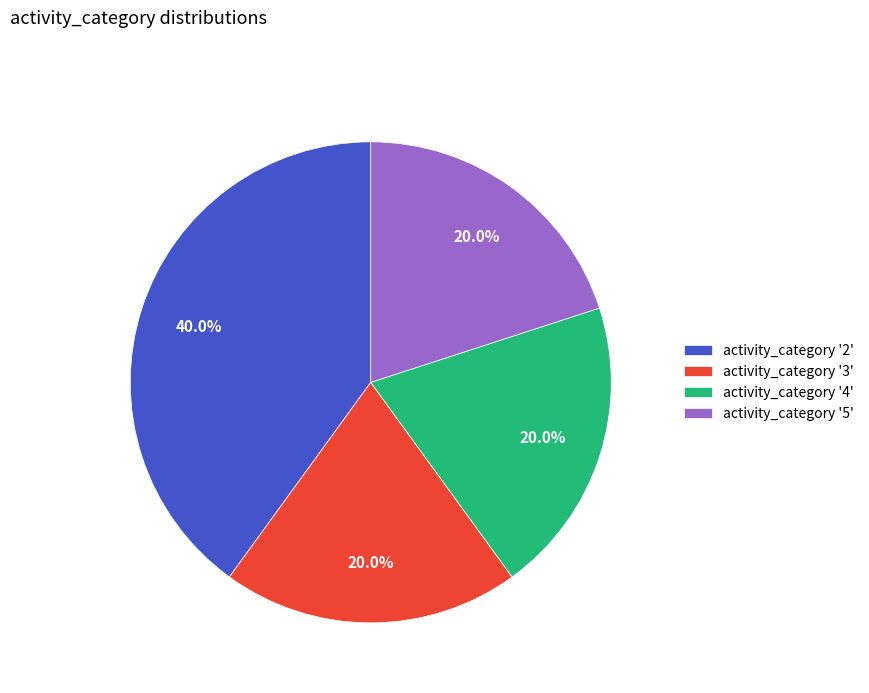

Which has a higher value, activity_category '2' or activity_category '5'?

activity_category '2'